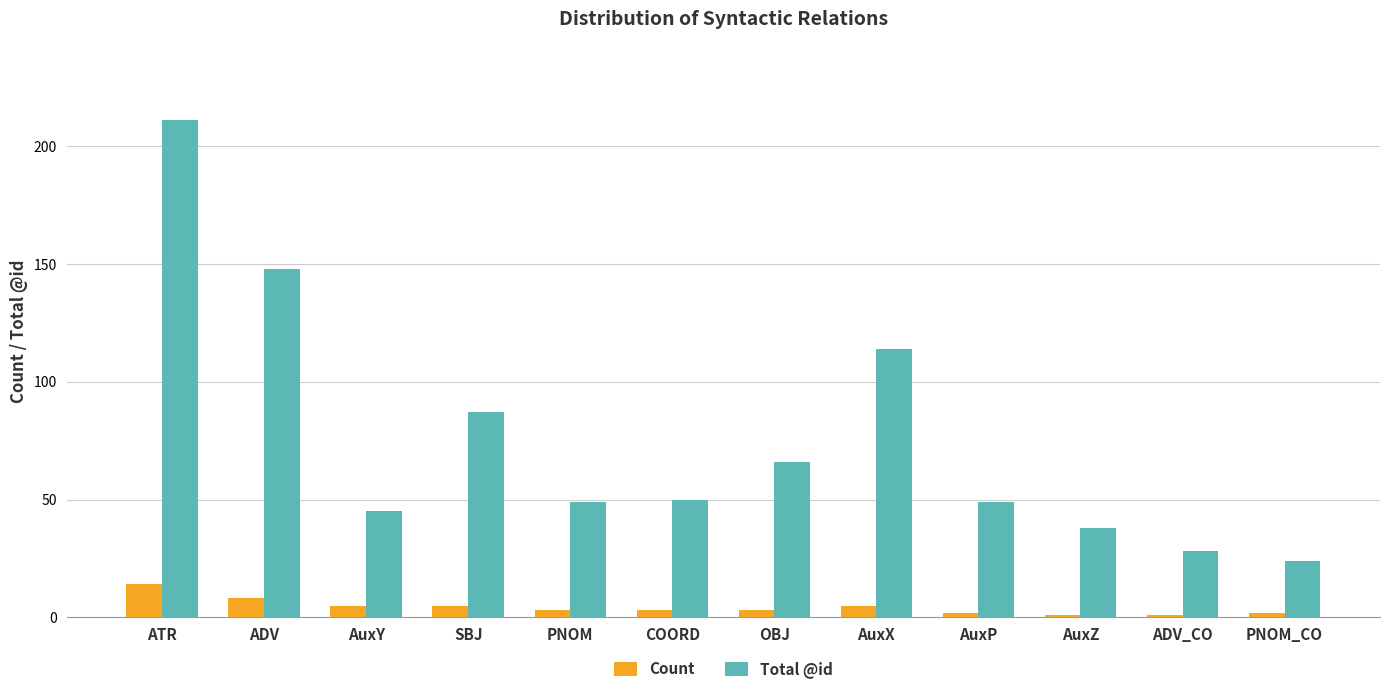

At which label is Total @id closest to 117?

AuxX